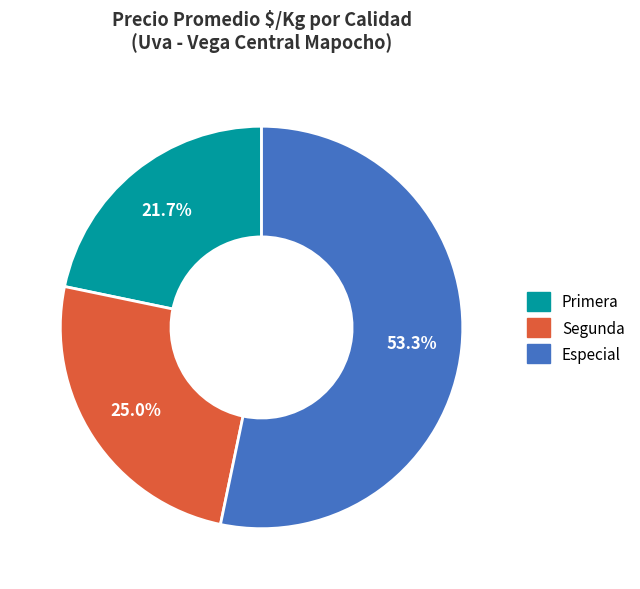

Is there any slice that represents more than half of the pie?

Yes